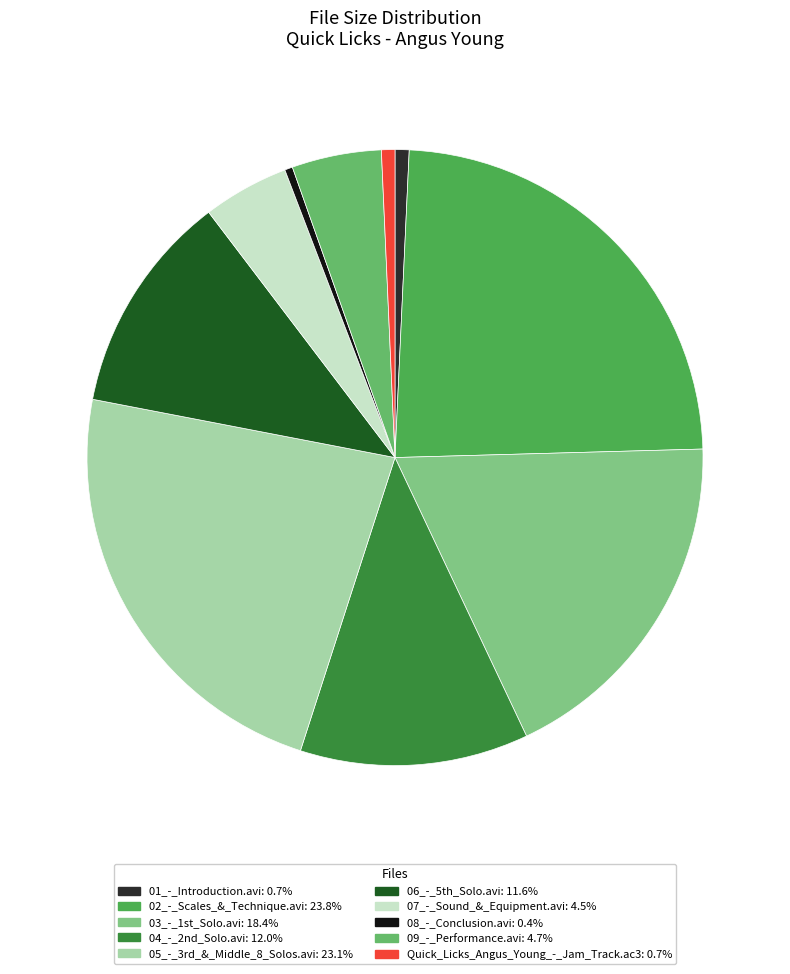

True or false: 01_-_Introduction.avi accounts for 1% of the total.

True